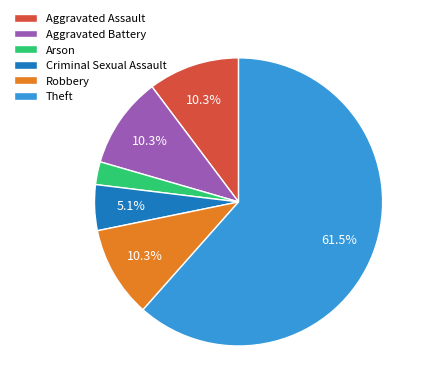

Which has a higher value, Robbery or Criminal Sexual Assault?

Robbery